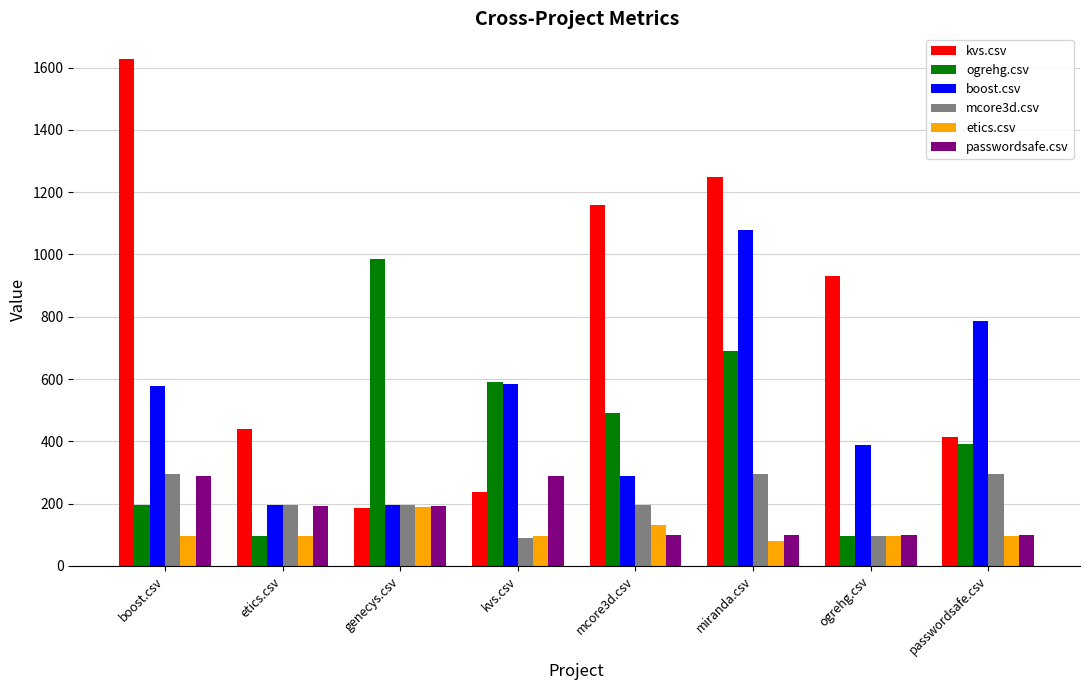

At which category does the chart reach its peak across all series?

boost.csv